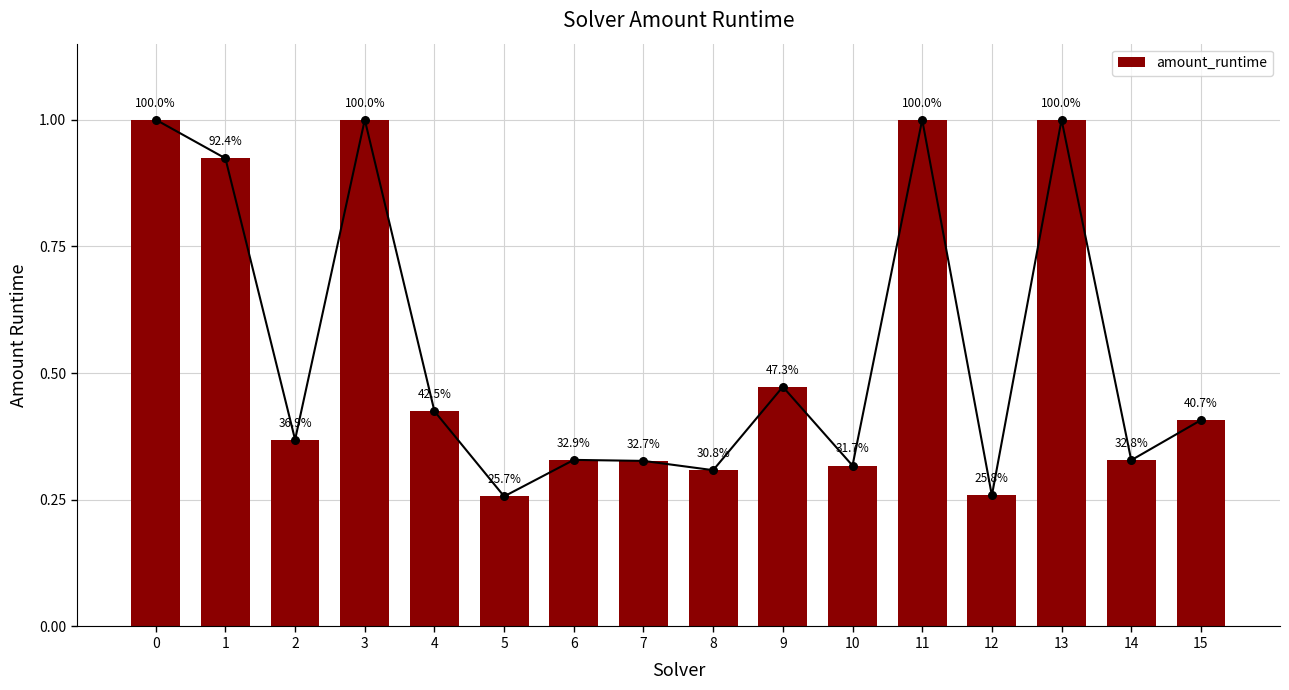

What is the change in value from 6 to 13?

+0.7